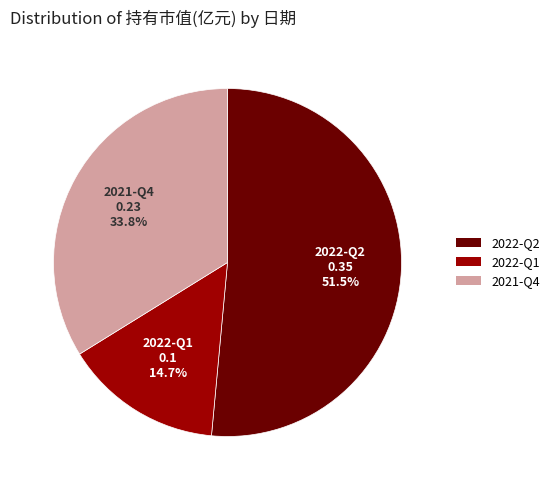

Which has a higher value, 2022-Q1 or 2021-Q4?

2021-Q4